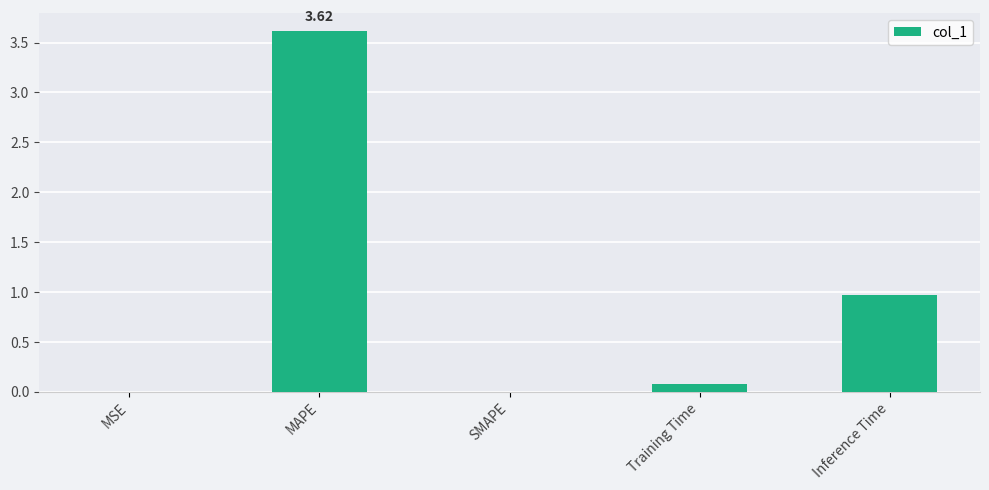

At which label is the value closest to 1?

Inference Time